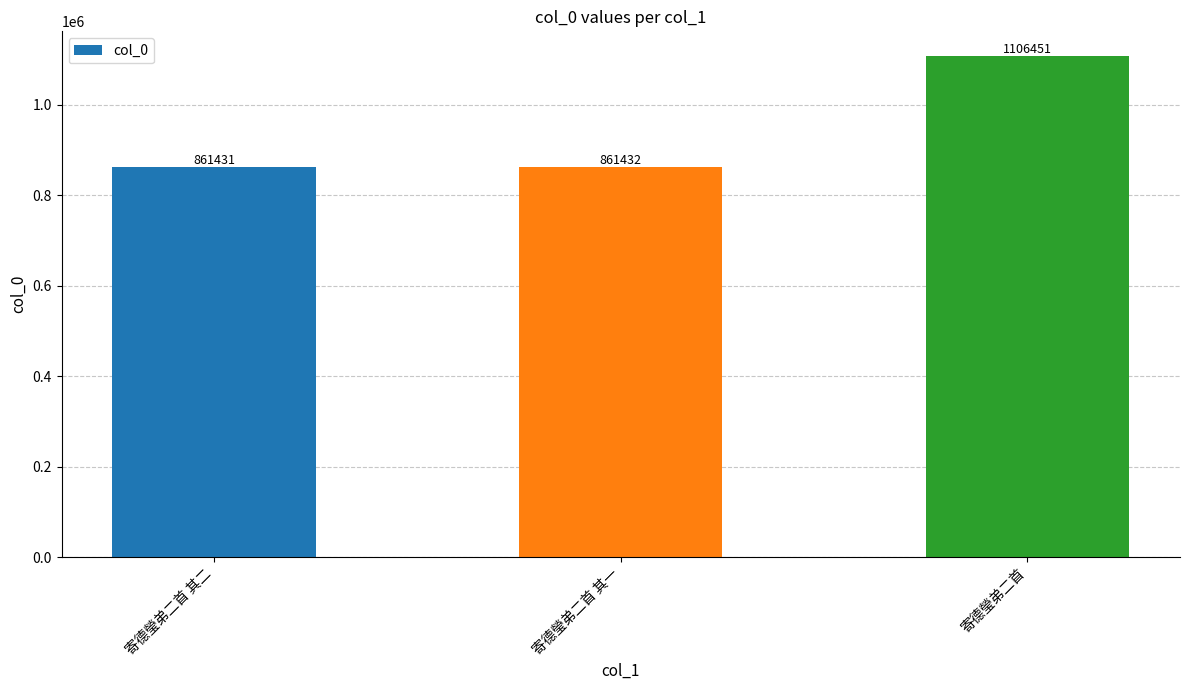

True or false: the data shows 493472 at 寄德瑩弟二首.

False